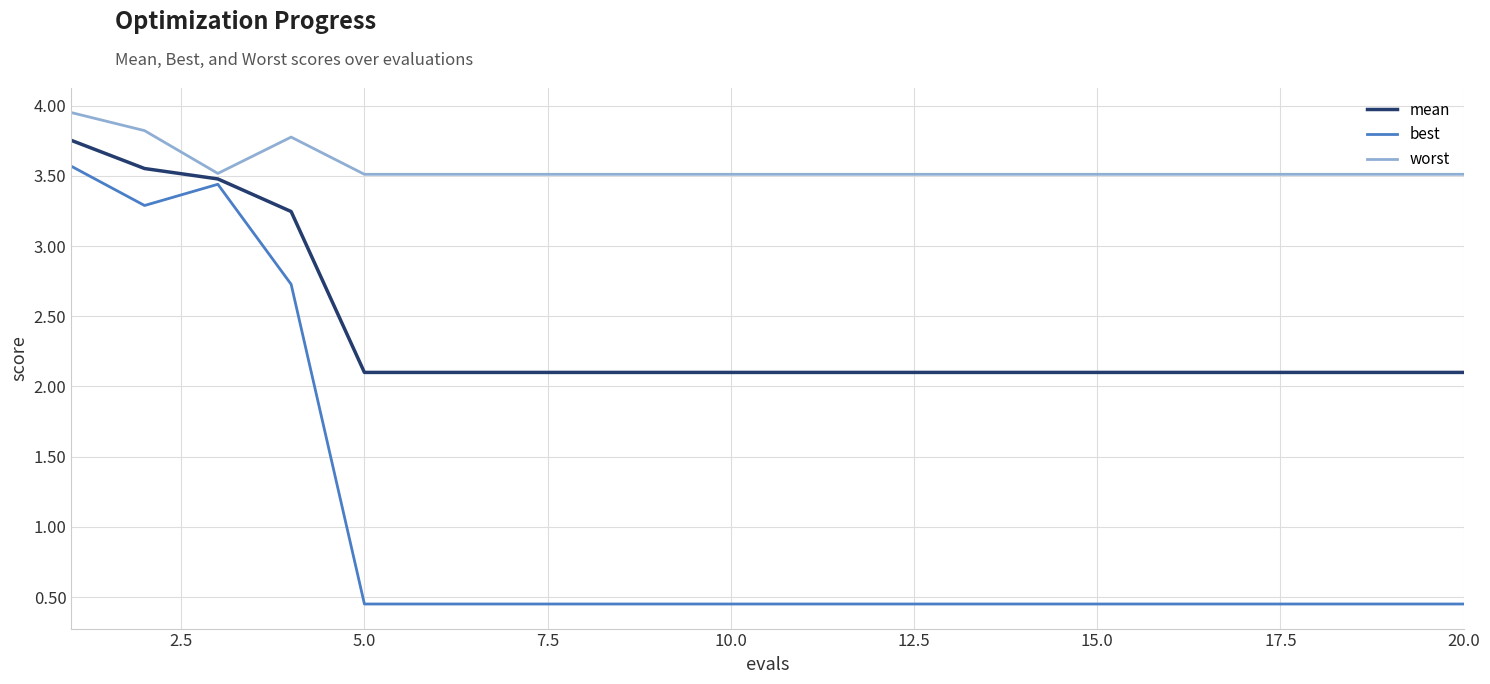

Which series has the largest total across all categories?

worst